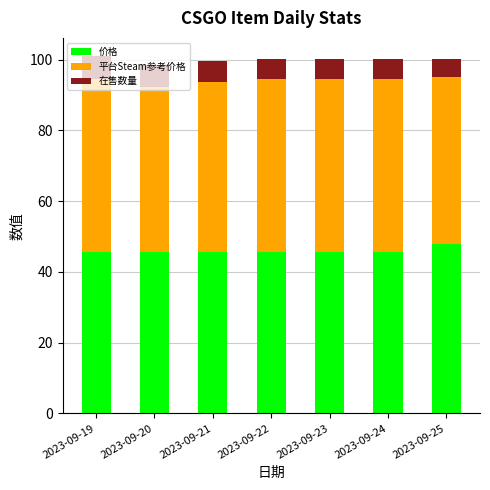

Is it true that 价格 equals 45.6 at 2023-09-24?

True